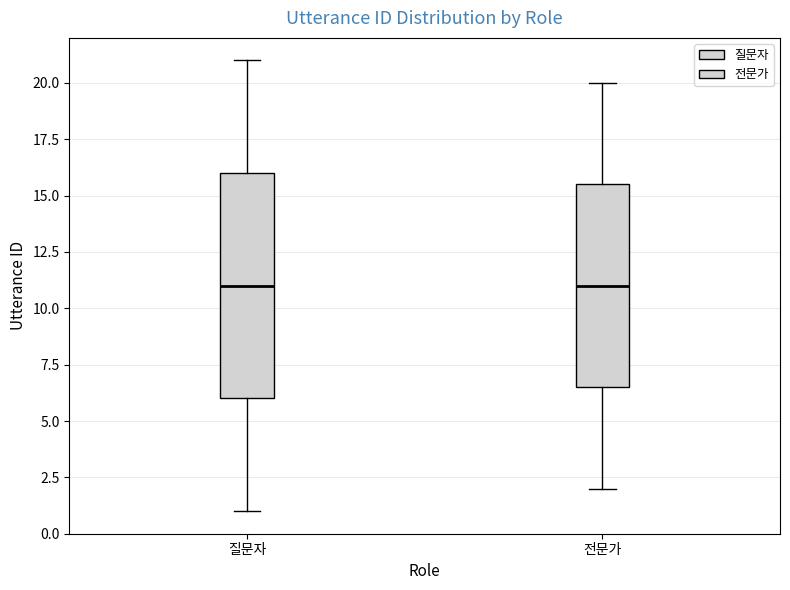

Where does the median line of the box for 전문가 sit on the y-axis? The values are not printed on the chart, so give them approximately, as read against the axis.

11.0